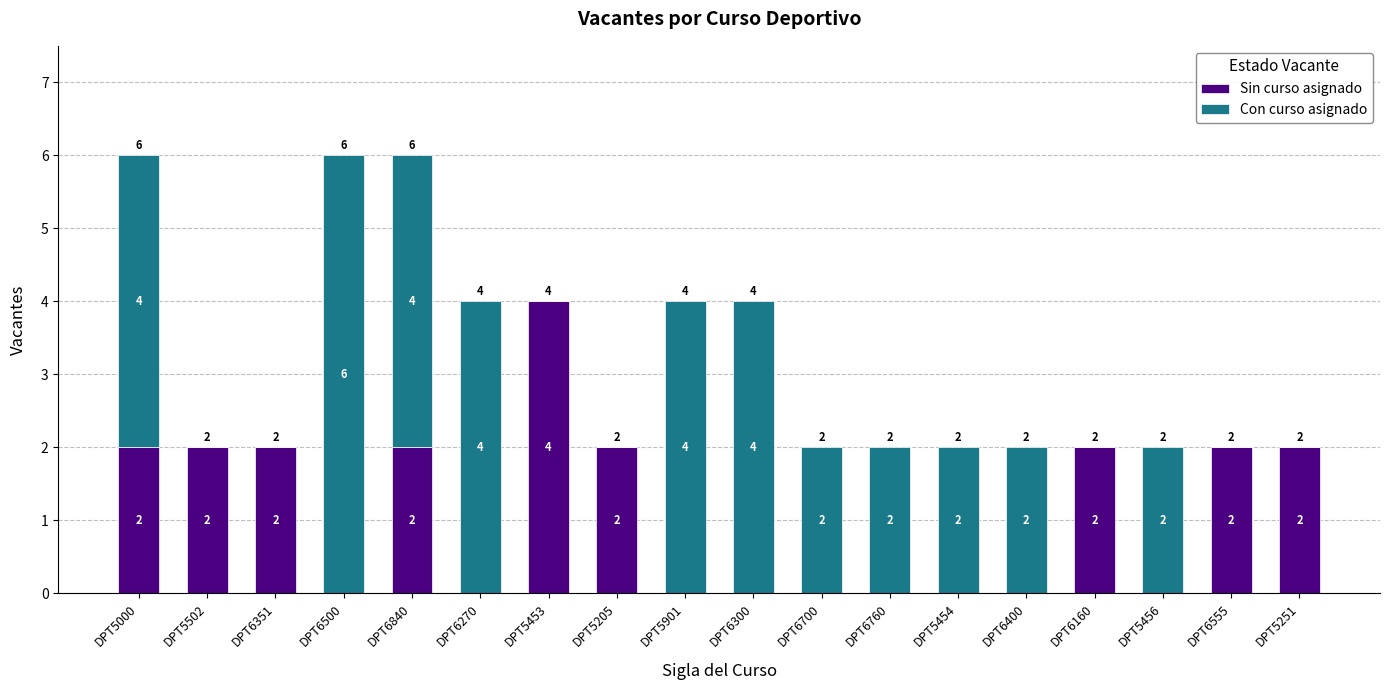

What is the highest value of the Sin curso asignado series?

4